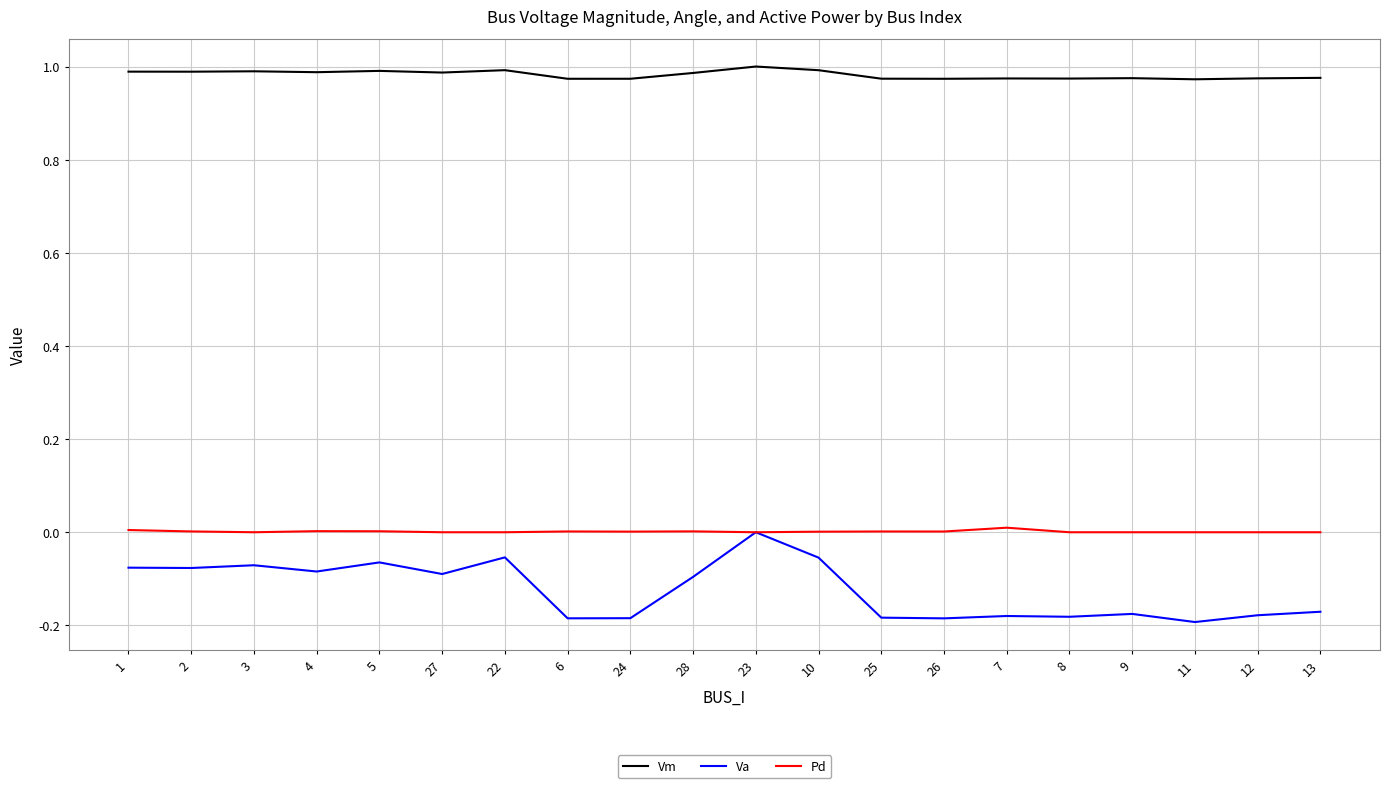

True or false: Vm and Pd intersect in this chart.

False